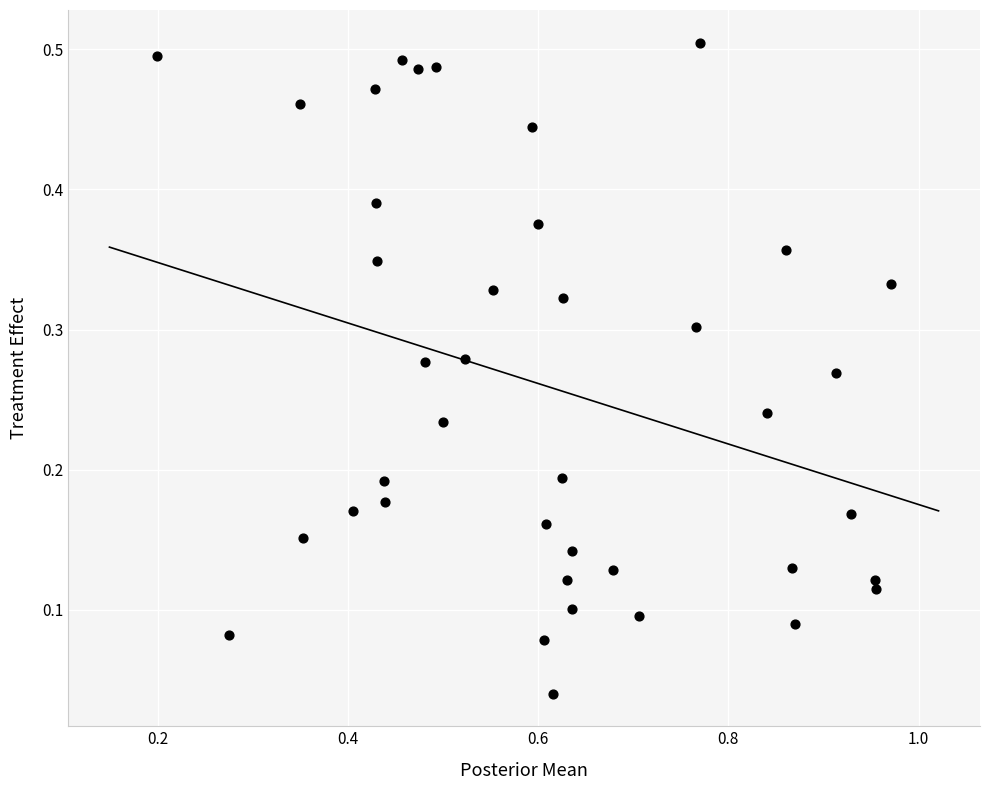

What is the range of X values (max minus min)?

0.8